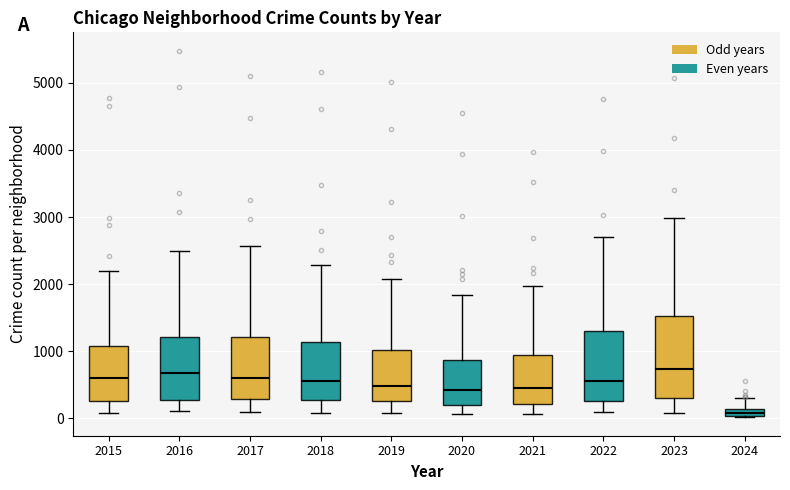

Comparing the boxes themselves (not the whiskers), which one is the tallest?

2023